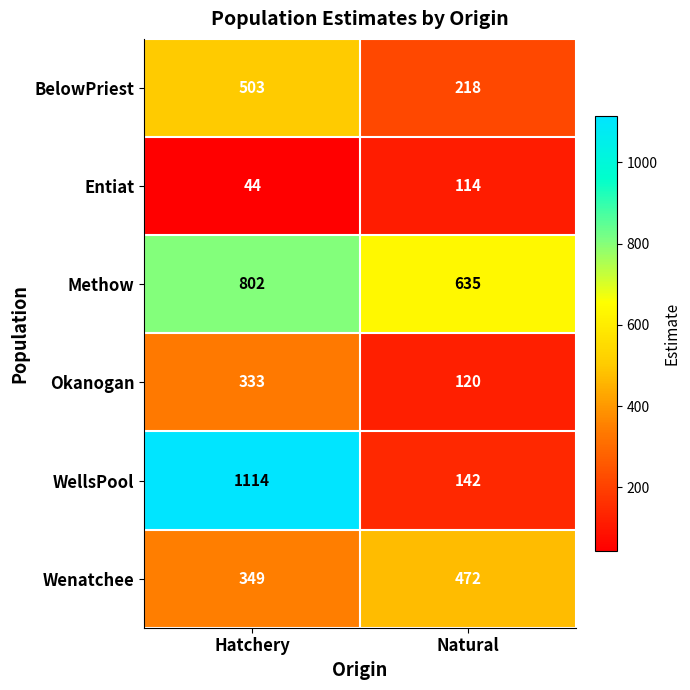

What value does the Methow series have at Hatchery, to the nearest 50?

800